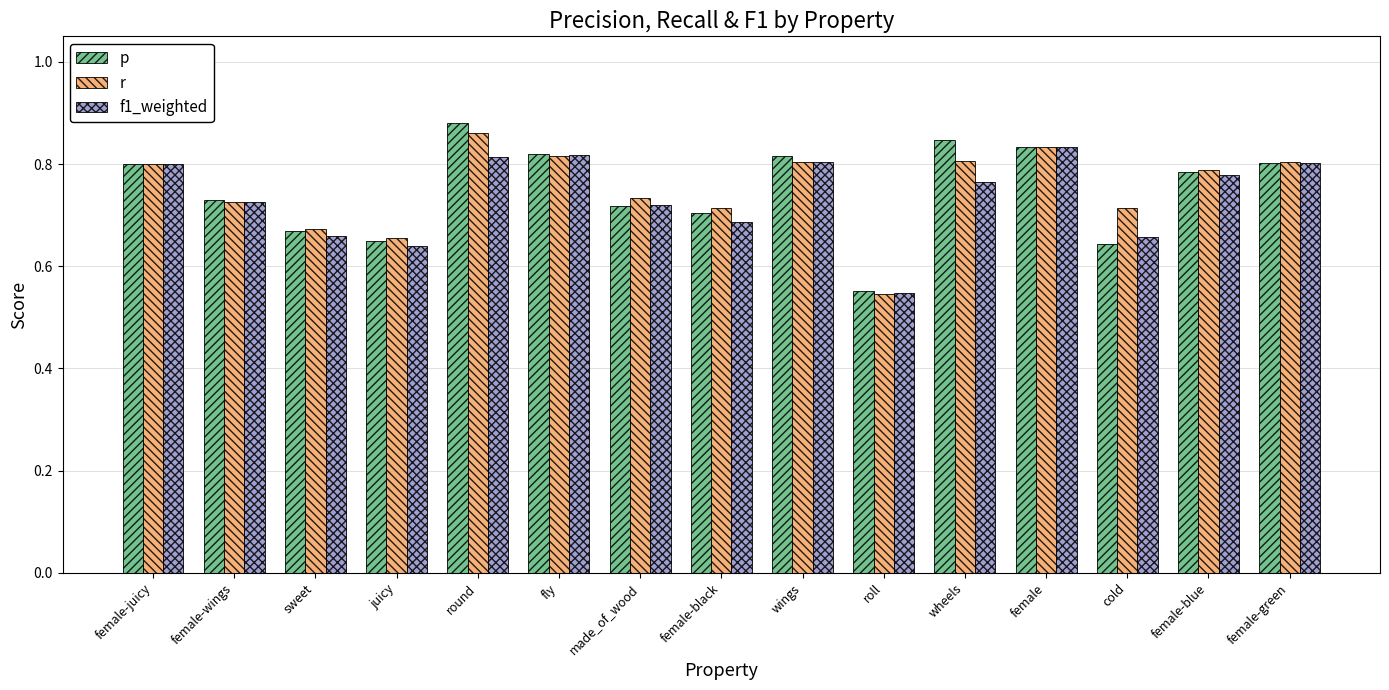

True or false: r has a value of 1.4 at female-juicy.

False